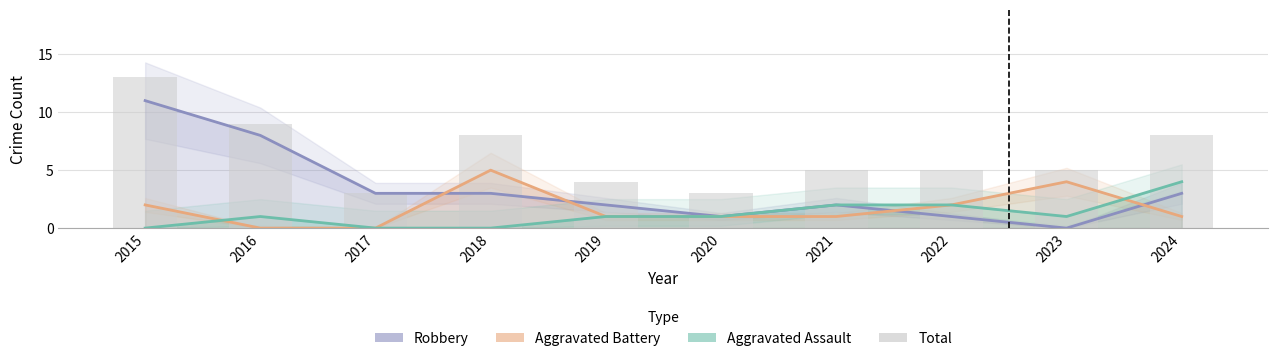

What is the difference between the maximum and minimum values in the Aggravated Battery series?

5